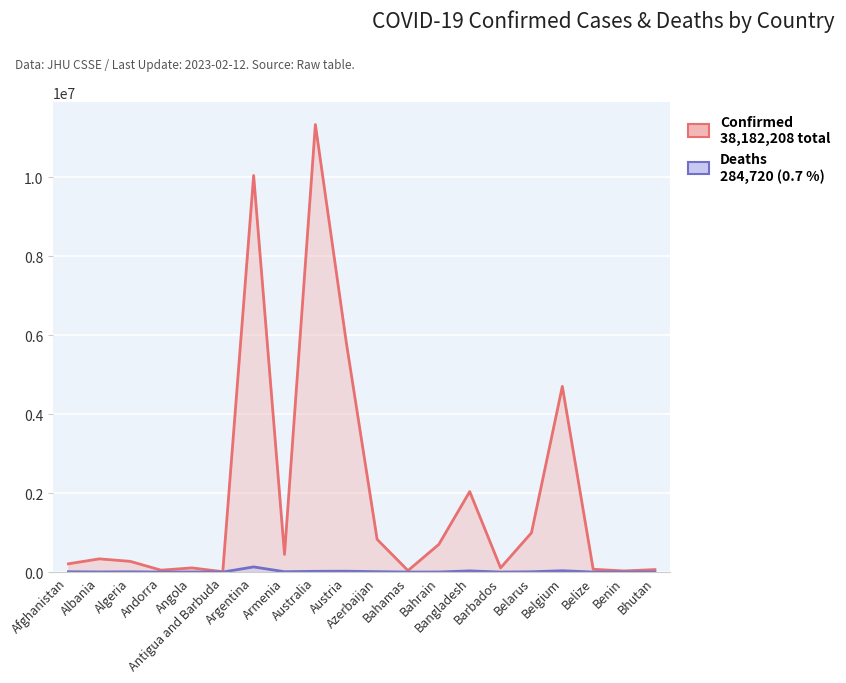

At Algeria, list the series in order from smallest to largest.

Deaths, Confirmed Cases